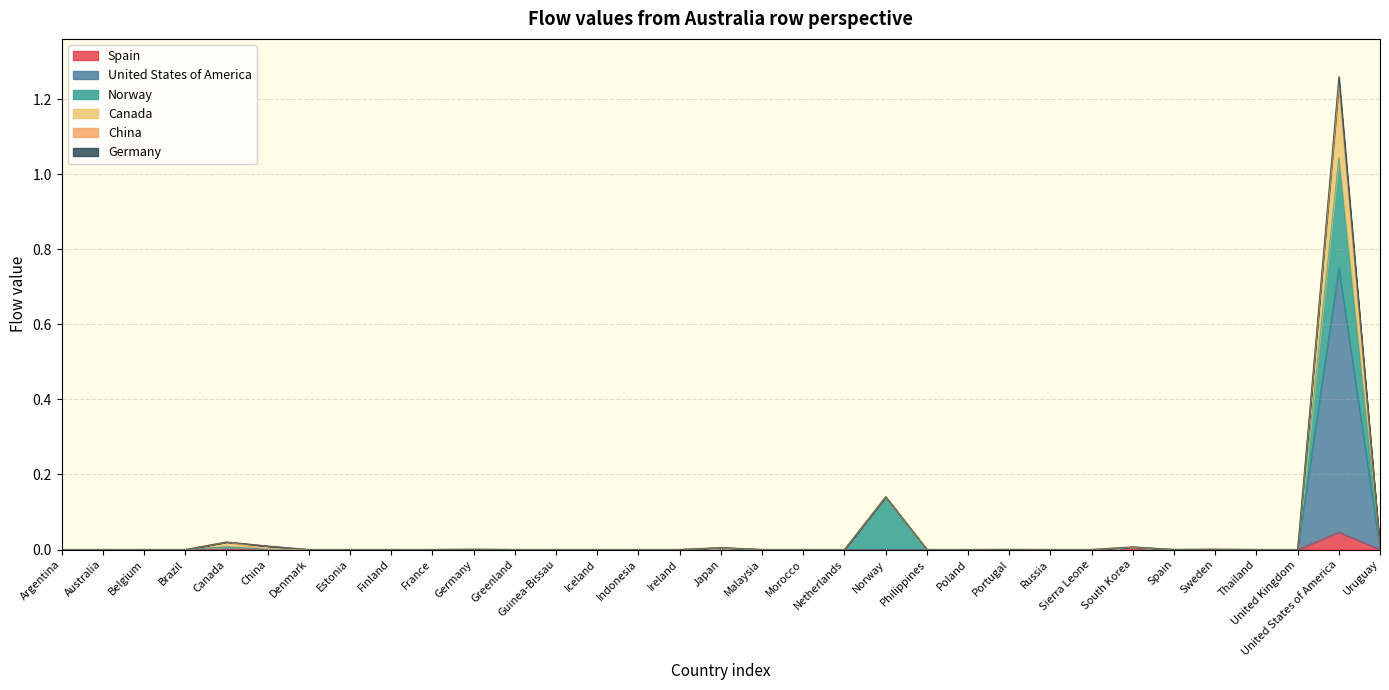

How many categories are shown in the chart?

33